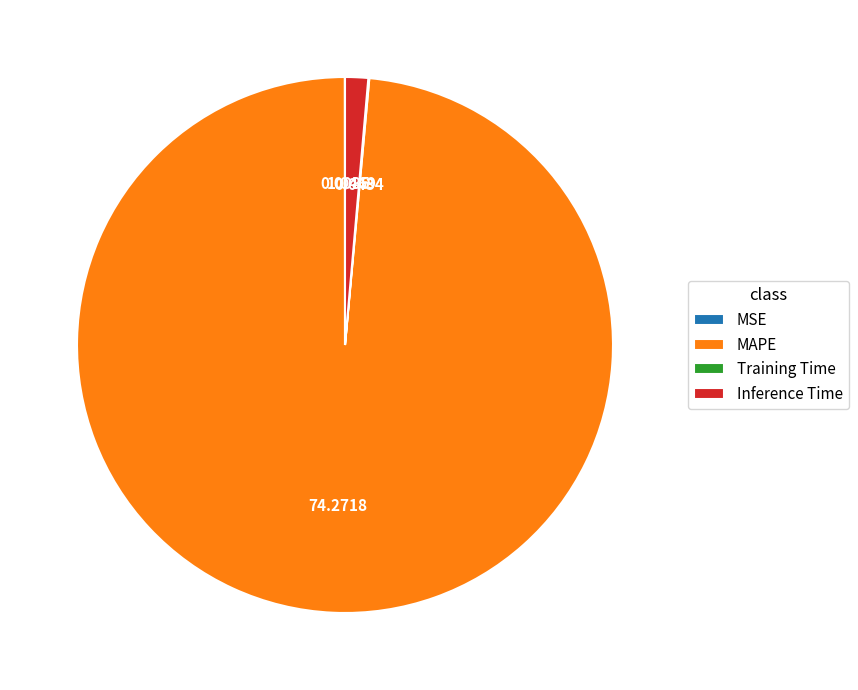

Does MAPE account for over 50% of the chart?

Yes